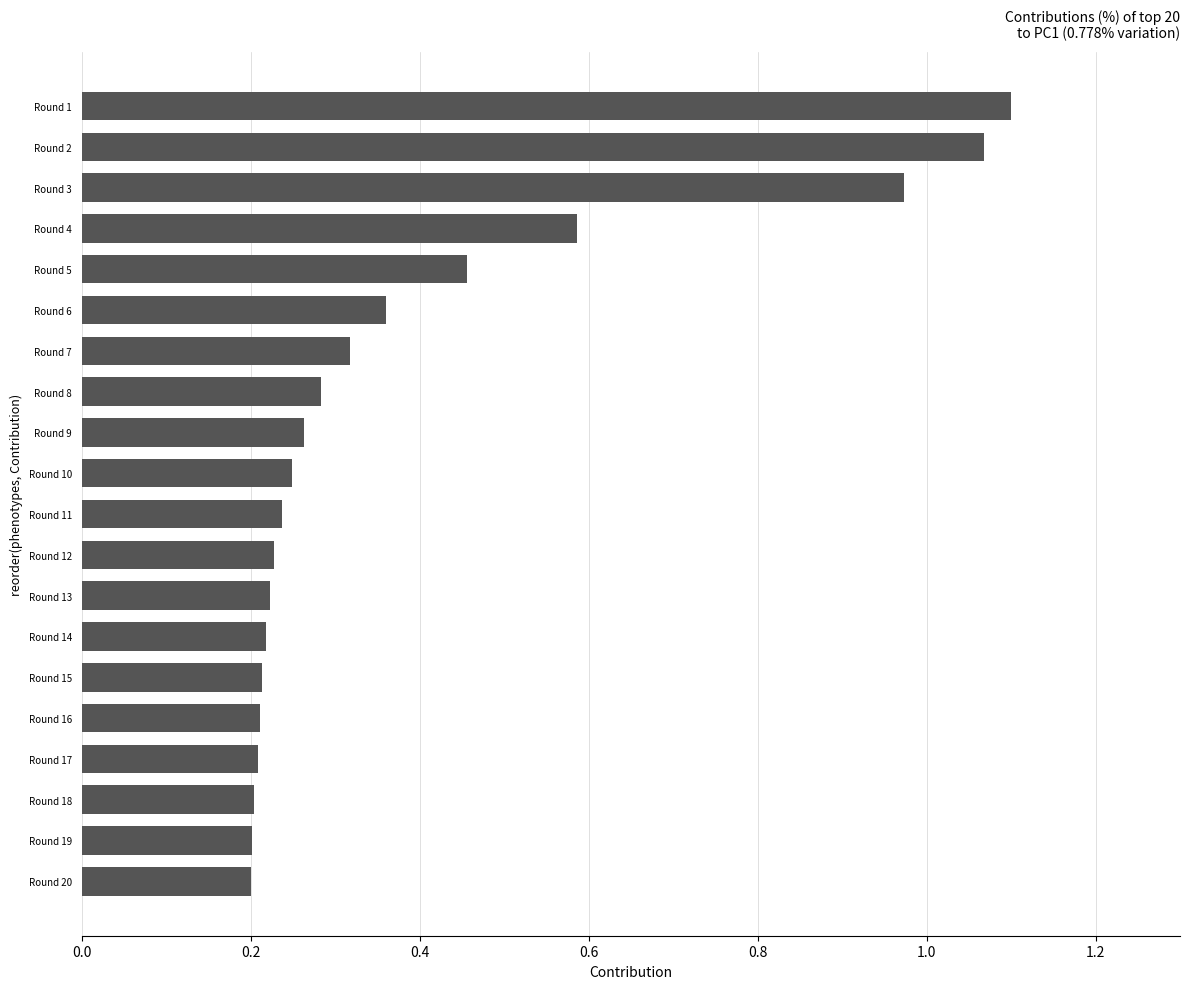

Is it true that the value at Round 4 is 0.9?

False